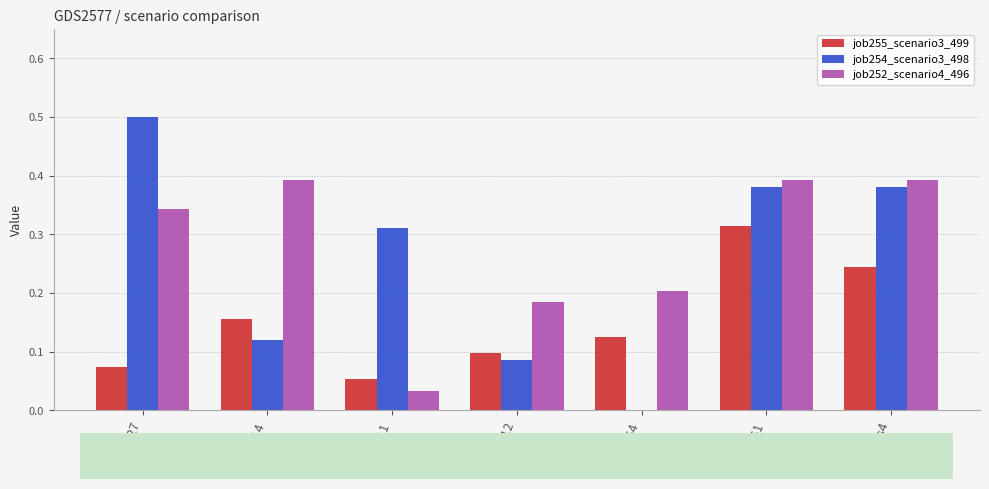

At which category does the chart reach its peak across all series?

in27